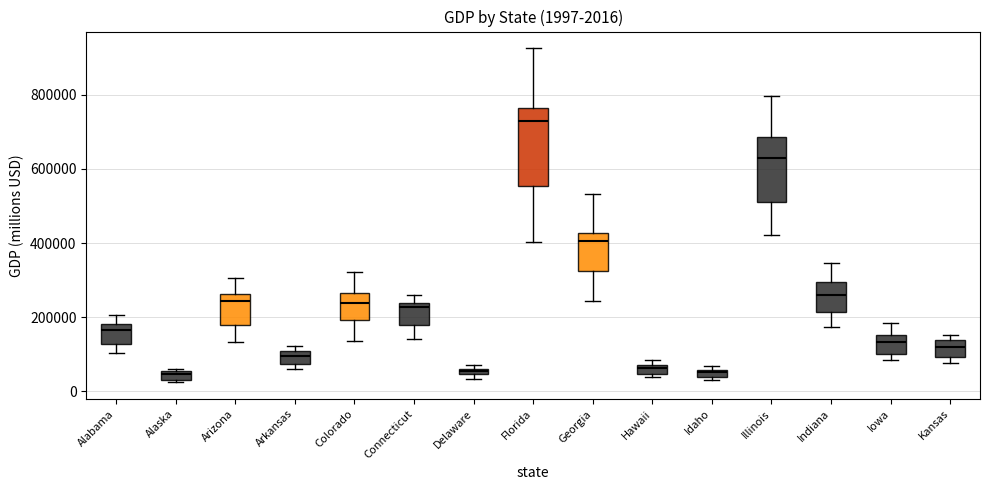

Comparing the boxes themselves (not the whiskers), which one is the tallest?

Florida